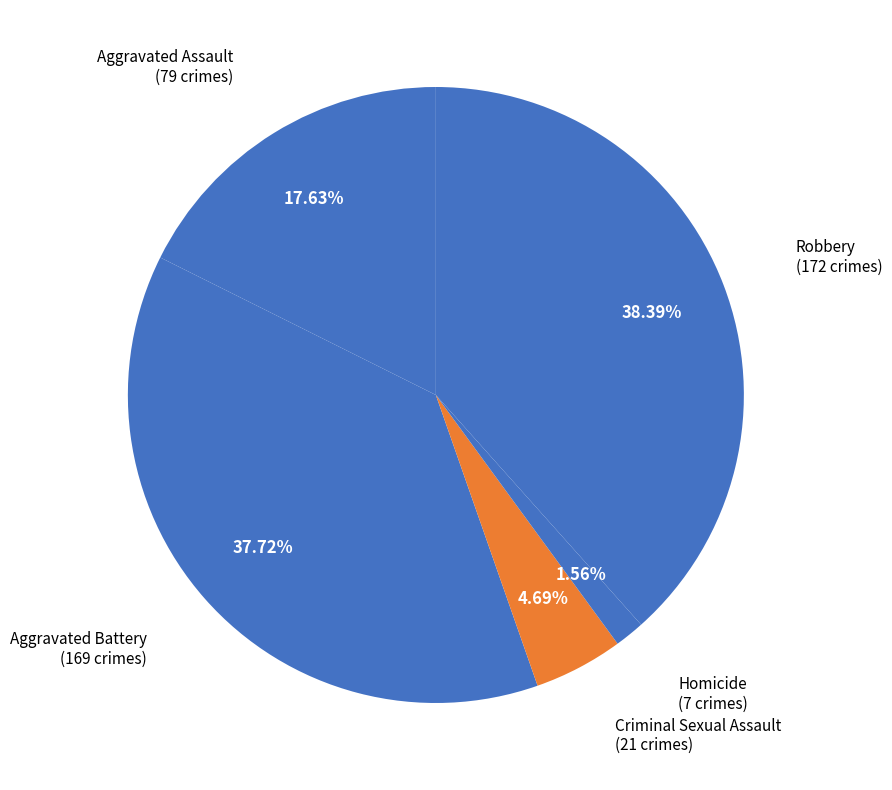

Which category has the smallest portion of the pie?

Homicide